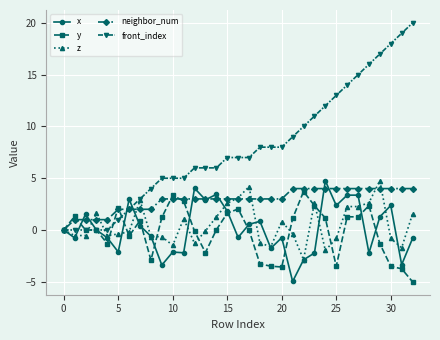

What is the value of the y point at the 28th from the left?

1.3